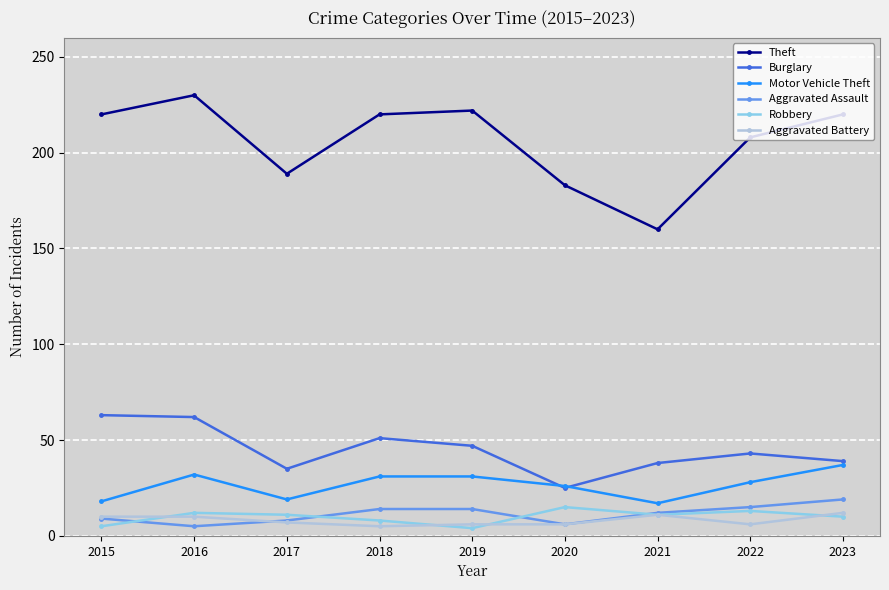

What are all the series names shown in the legend?

Theft, Burglary, Motor Vehicle Theft, Aggravated Assault, Robbery, Aggravated Battery